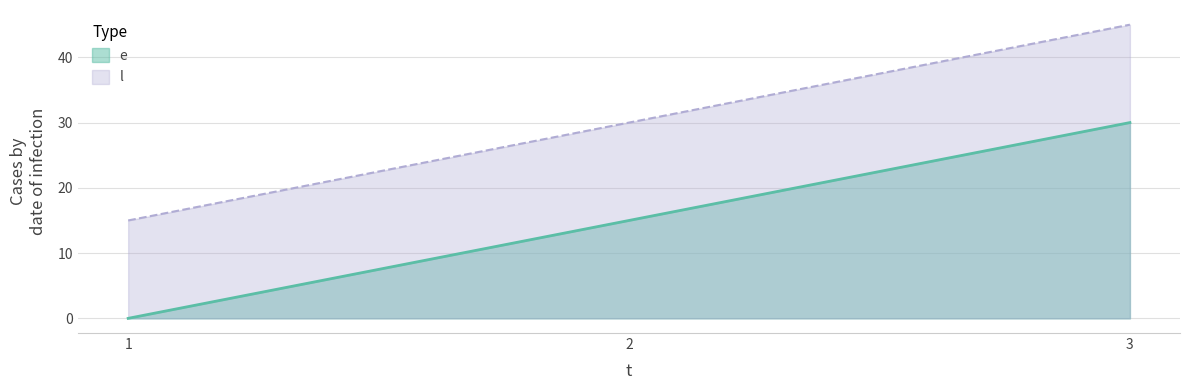

Read the l value at 2, to the nearest 10.

30